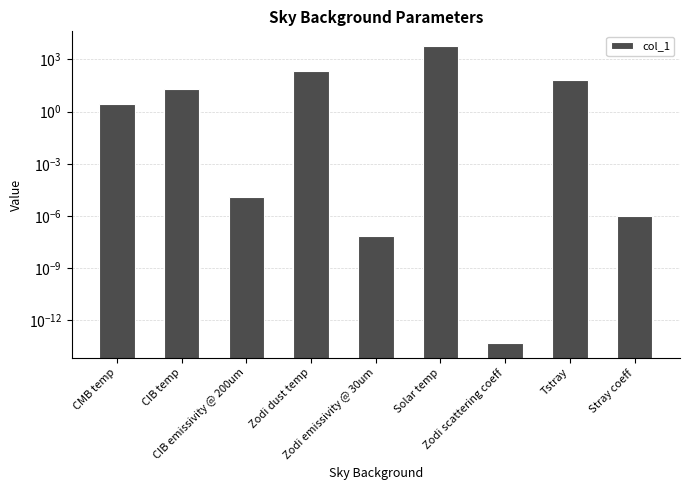

List the labels in order of value, largest first.

Solar temp, Zodi dust temp, Tstray, CIB temp, CMB temp, CIB emissivity @ 200um, Stray coeff, Zodi emissivity @ 30um, Zodi scattering coeff